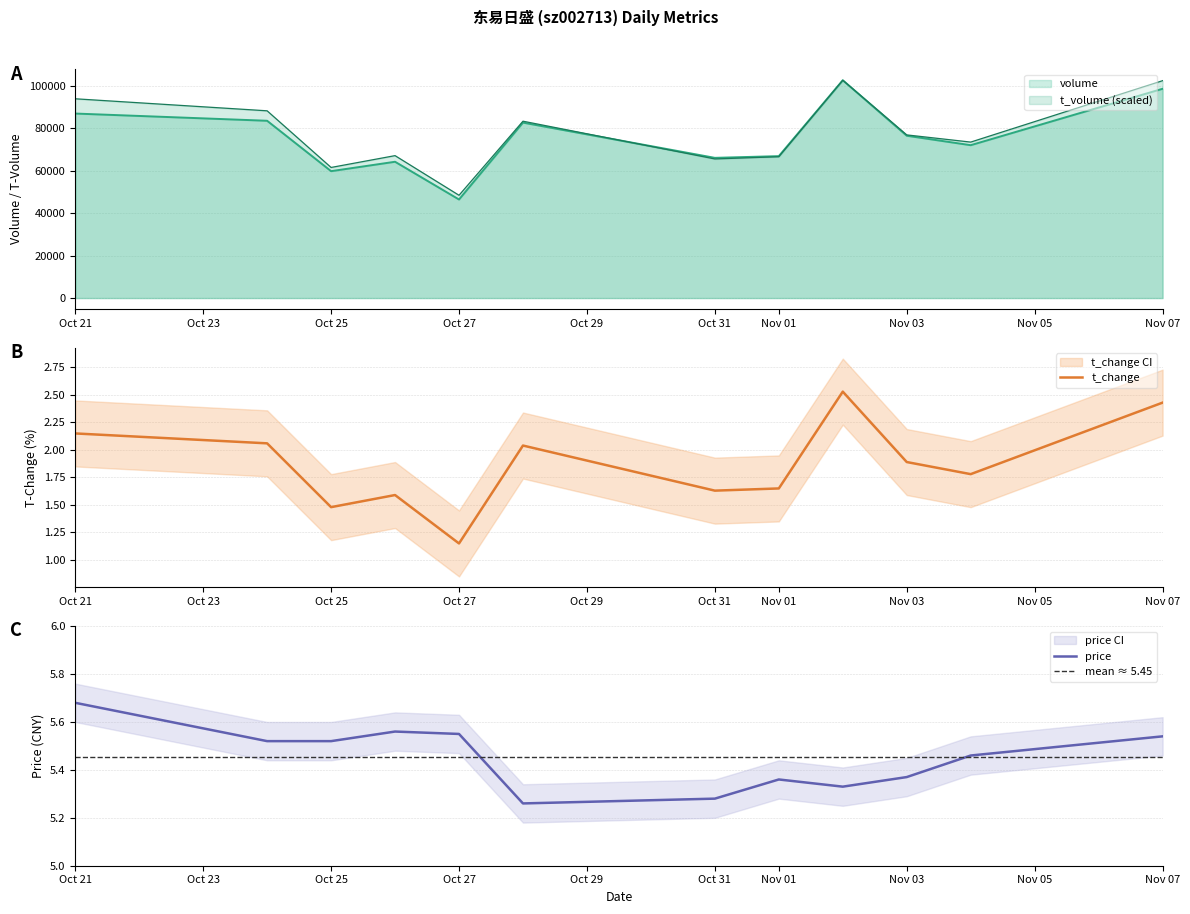

Reading right to left, list all the values displayed in this chart.

volume: 98496.0	71951.0	76402.0	102513.0	66798.0	65992.0	82574.0	46386.0	64150.0	59723.0	83442.0	86844.0
t_volume: 102306.2	73406.2	76790.7	102513.0	66524.4	65471.4	83240.1	48379.7	67032.1	61466.4	88128.8	93788.5
t_change: 2.4	1.8	1.9	2.5	1.6	1.6	2.0	1.1	1.6	1.5	2.1	2.1
price: 5.5	5.5	5.4	5.3	5.4	5.3	5.3	5.5	5.6	5.5	5.5	5.7